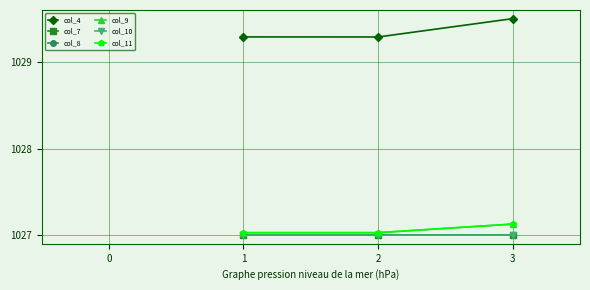

At which category is the sum across all series the highest?

3